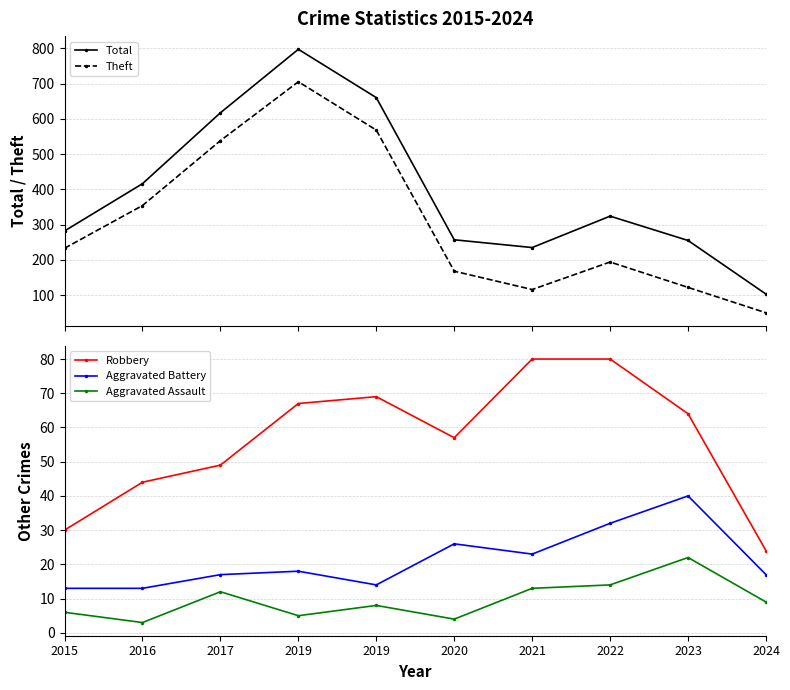

At which label is Aggravated Assault closest to 12?

2017